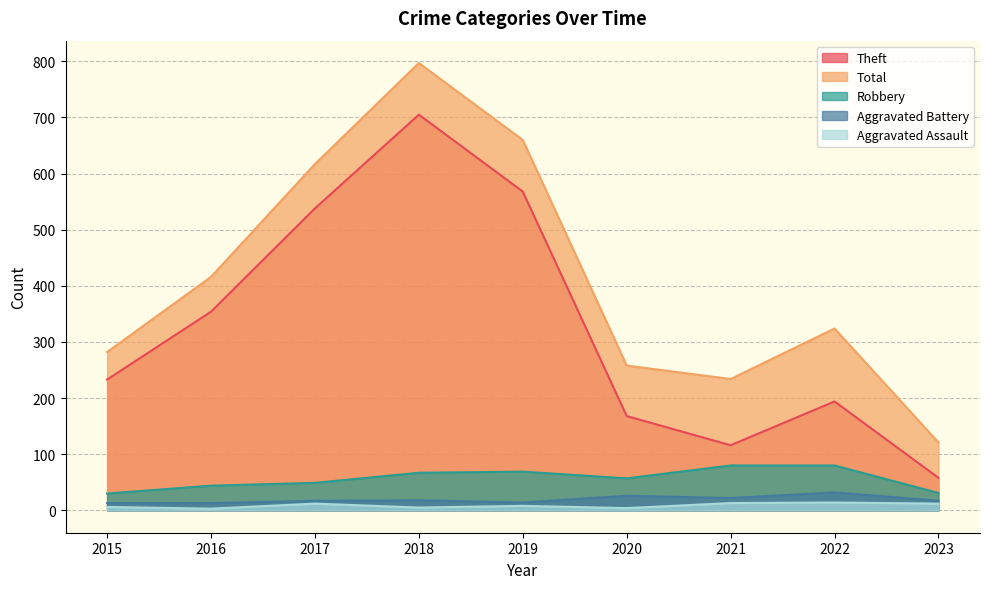

True or false: Theft and Total intersect in this chart.

False